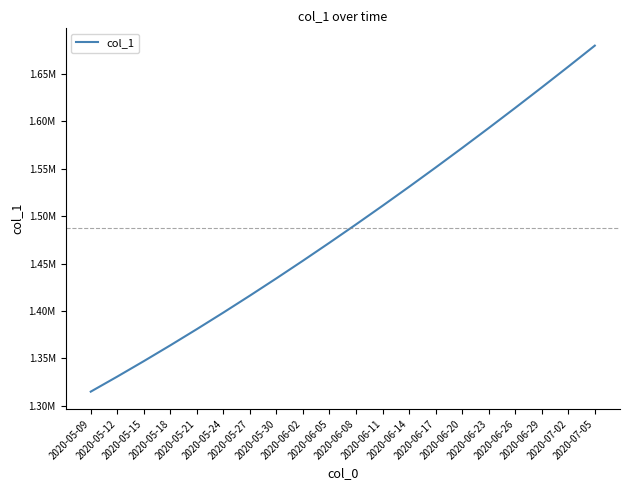

Does the chart display data point markers on the line(s)?

No